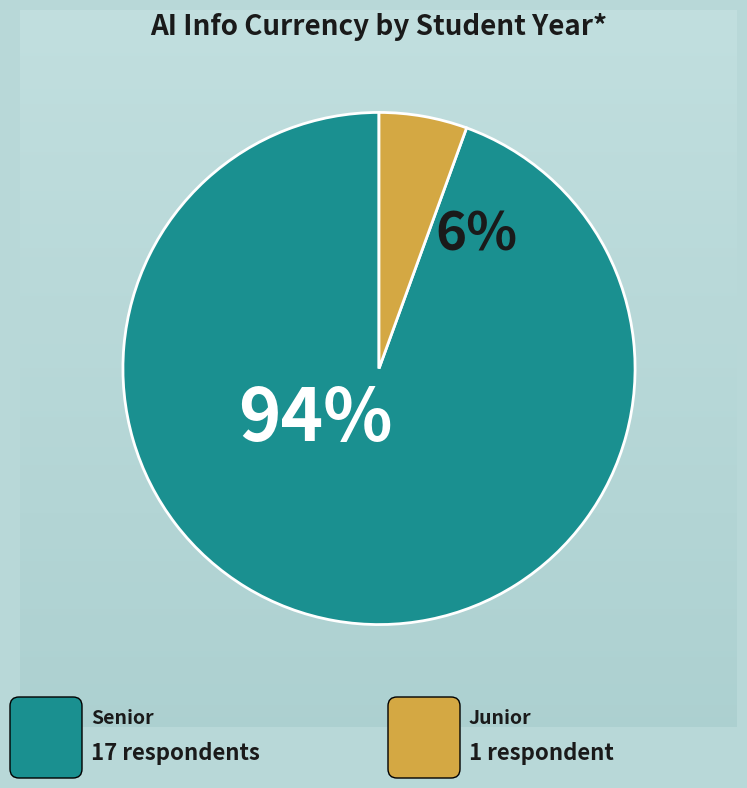

Count the number of slices in the pie.

2